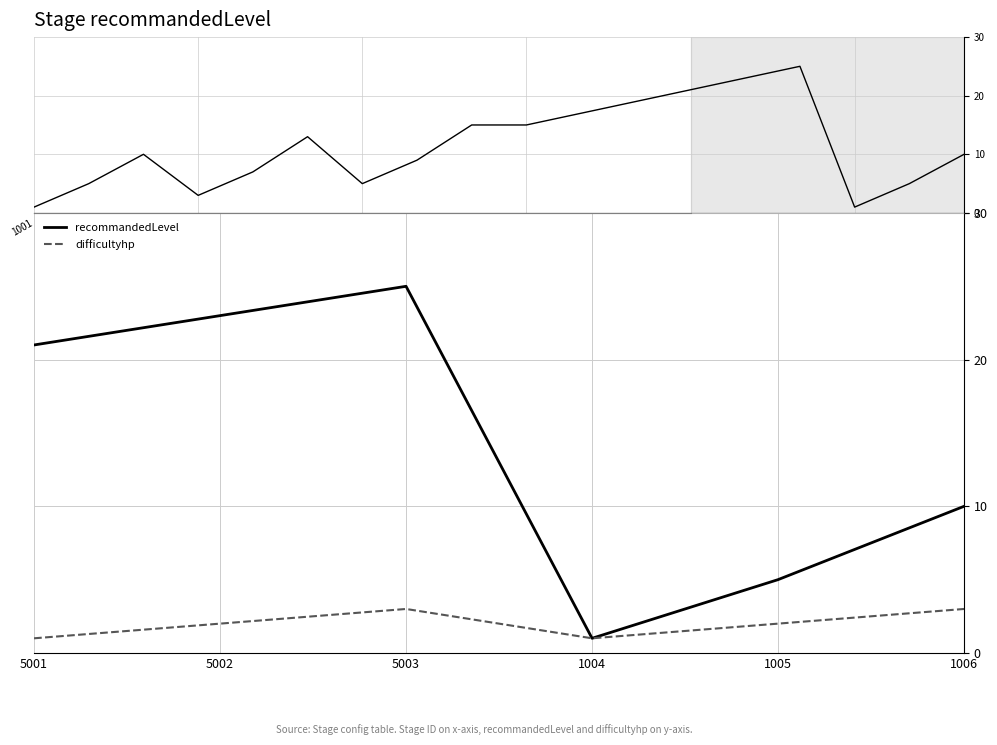

List the series in order of their peak value, highest first.

recommandedLevel, difficultyhp